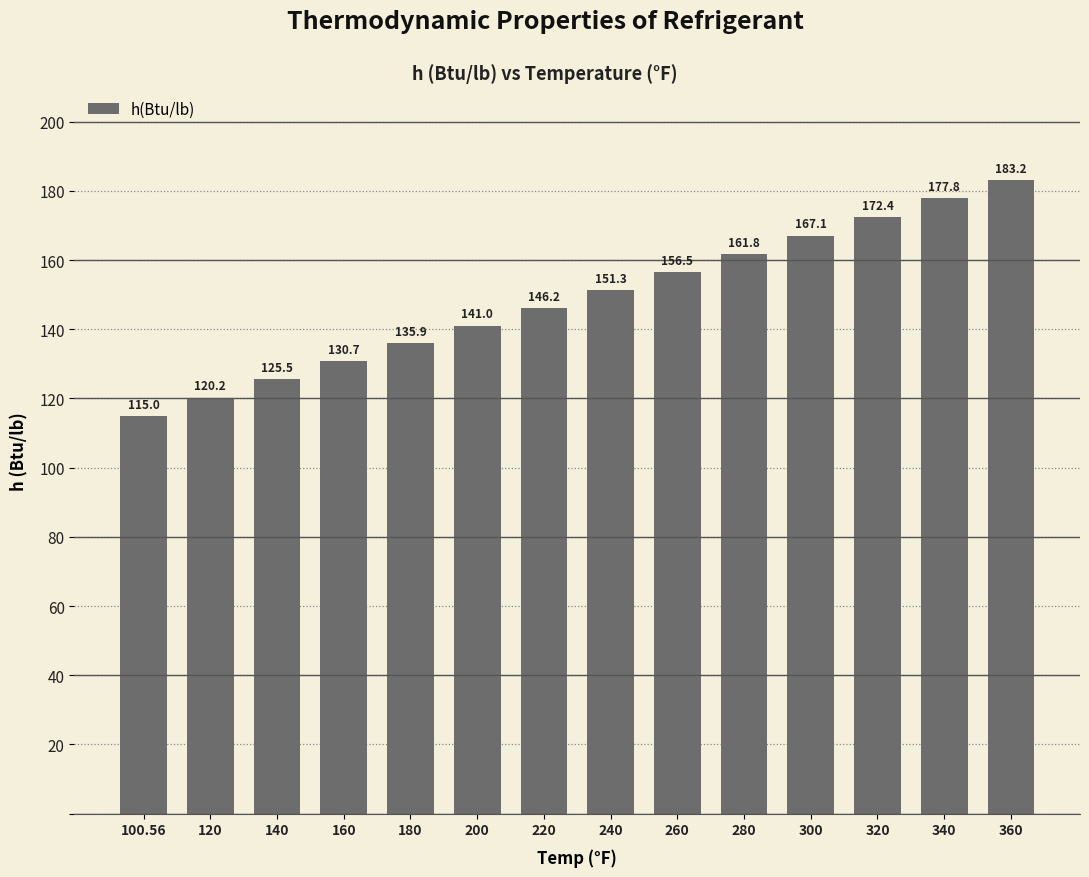

How many data points are less than 151?

7